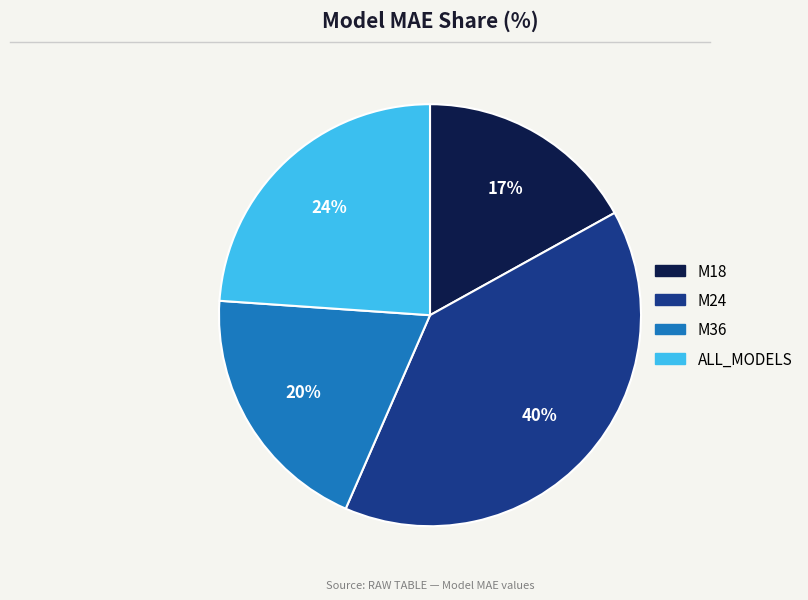

What percentage is the M24 slice, to the nearest percent?

40%